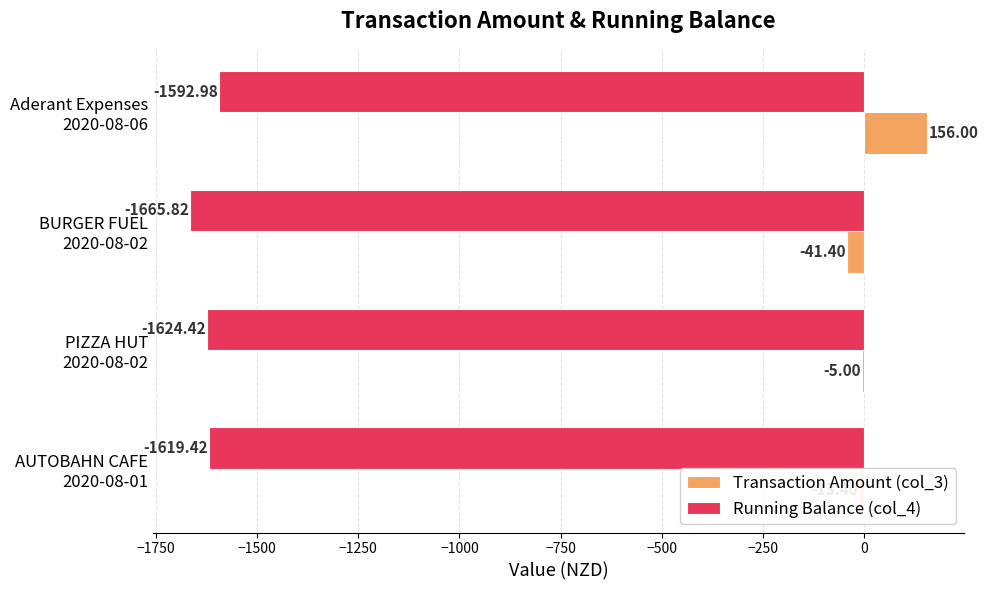

Which series has the largest total across all categories?

Transaction Amount (col_3)